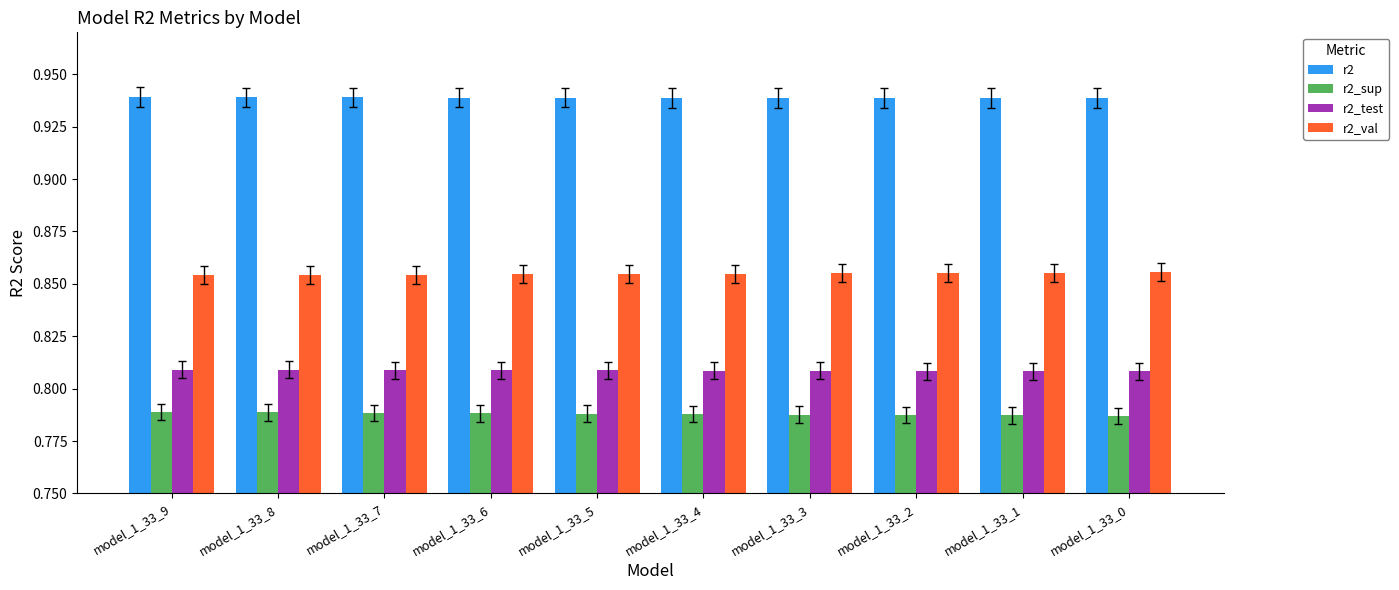

What are all the series names shown in the legend?

r2, r2_sup, r2_test, r2_val